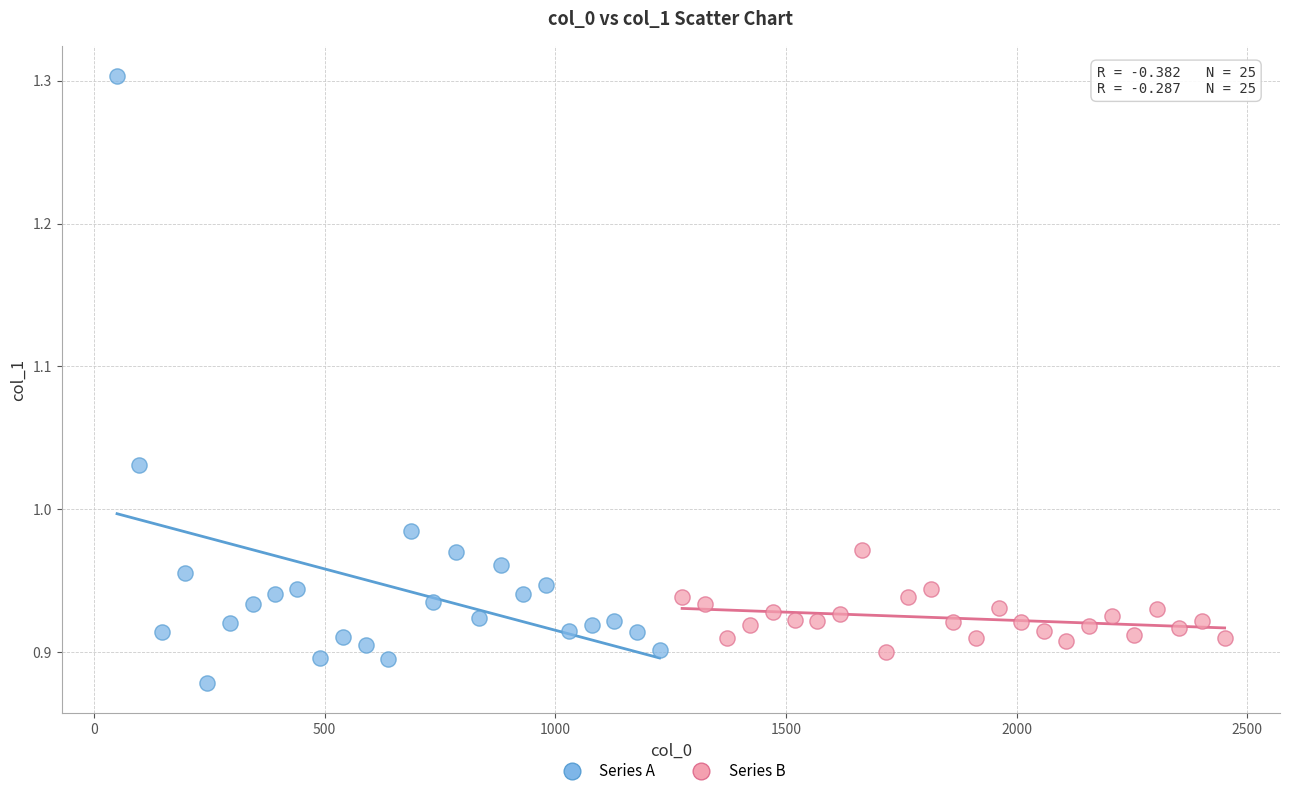

Which series contains the highest Y value?

Series A